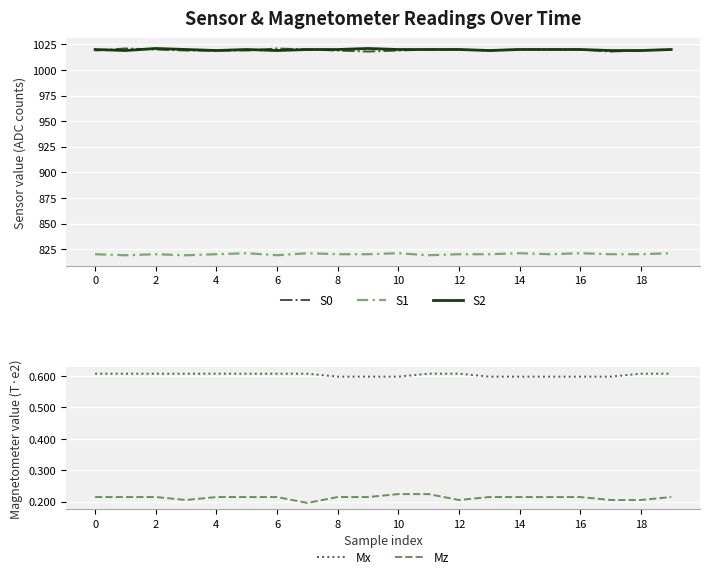

What is the value of the Mx point at the 20th from the left?

0.6